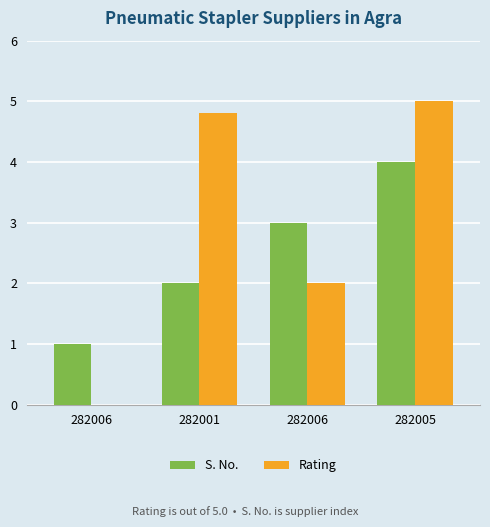

What is the difference between the S. No. values at 282005 and 282006?

1.0